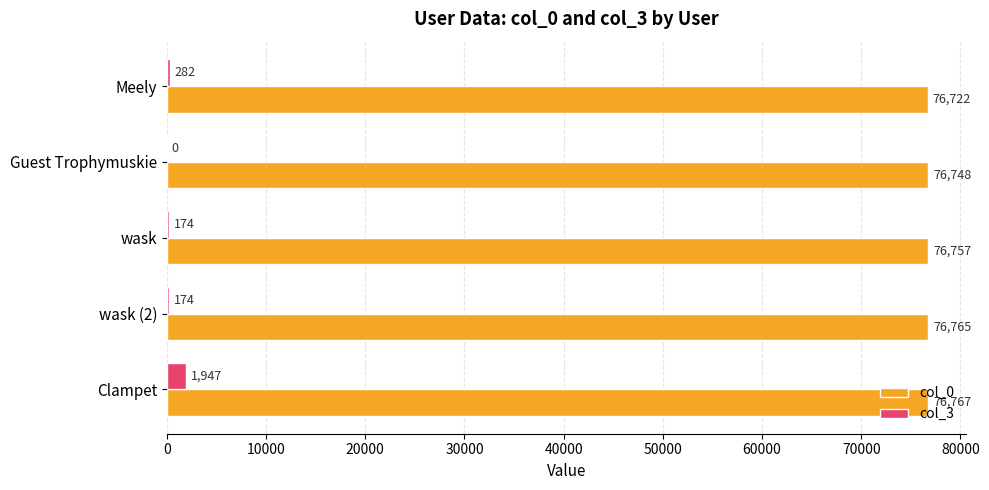

Which series has the largest total across all categories?

col_0